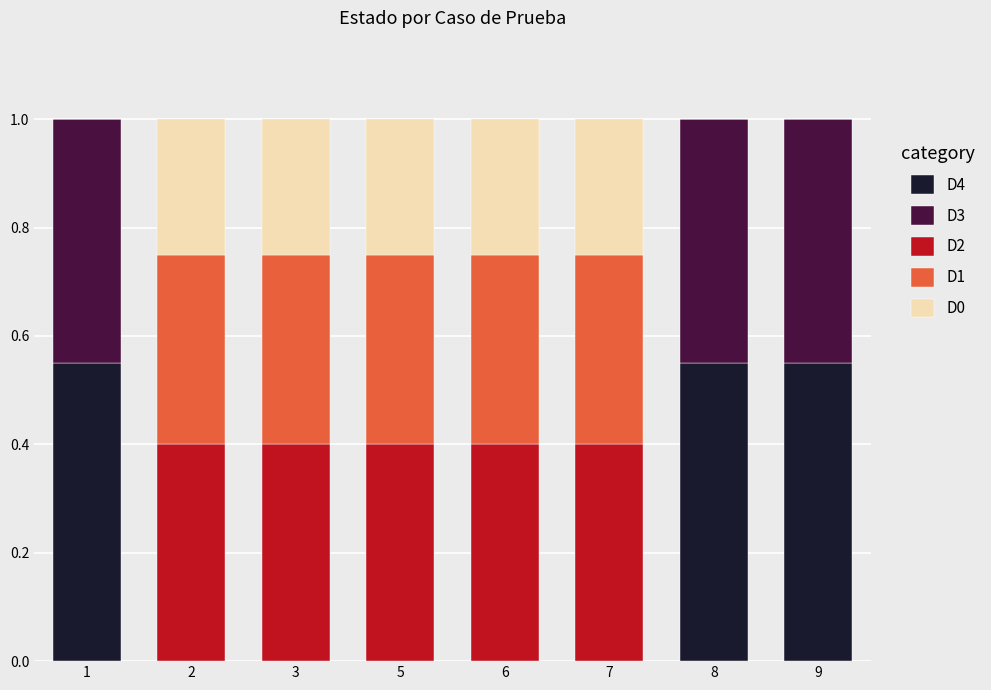

Does the chart contain stacked bars?

Yes